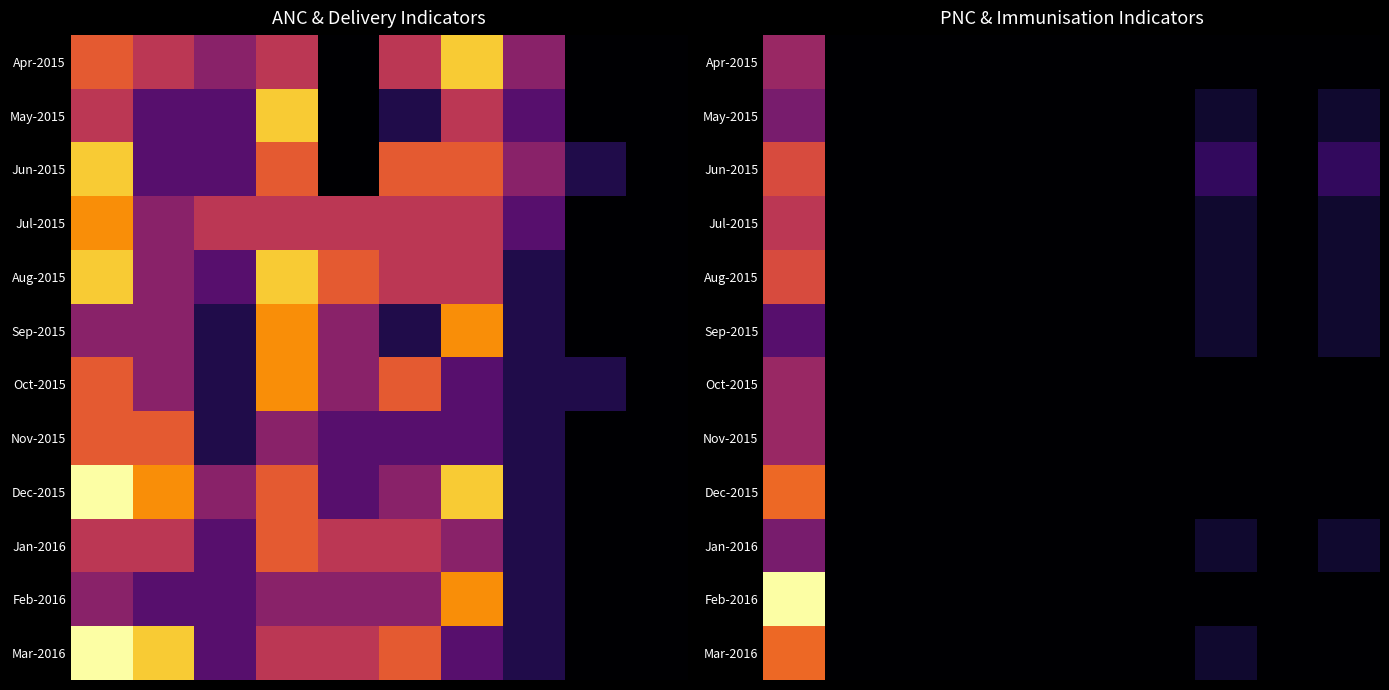

What is the total value across all series at 7?

8